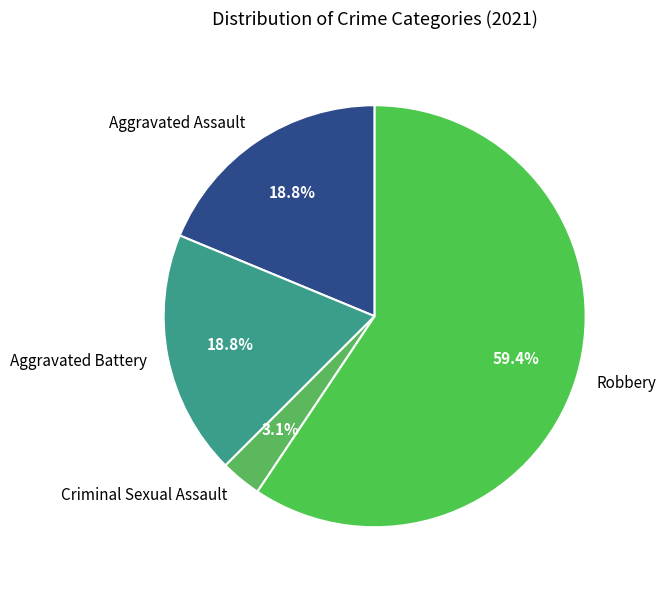

To the nearest percent, what portion does Aggravated Battery represent?

19%